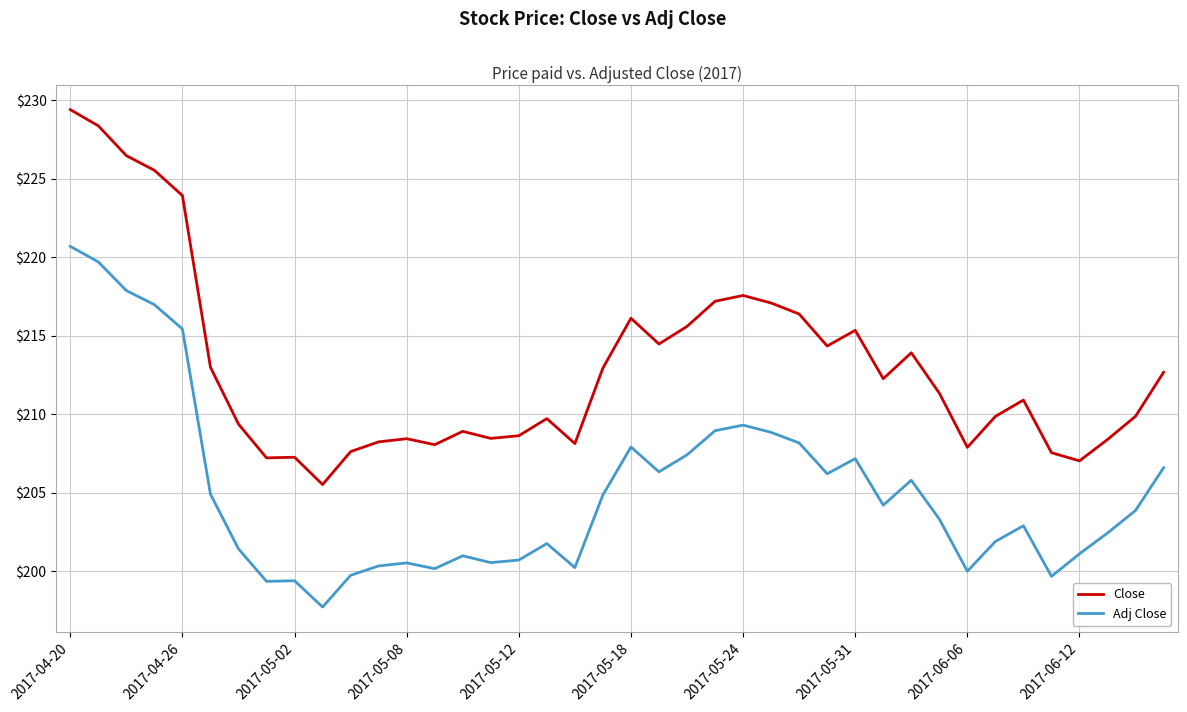

Which series has the widest spread of values?

Close